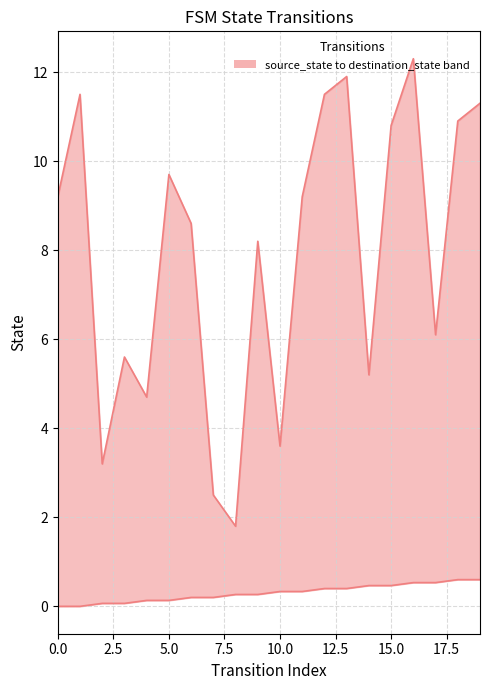

True or false: source_state has more than 0 points higher than both neighbors.

False